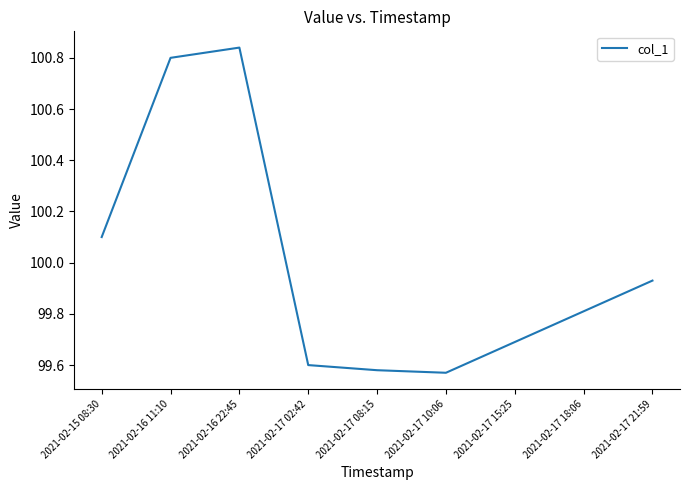

The value at 2021-02-17 18:06 is 99.8. True or false?

True